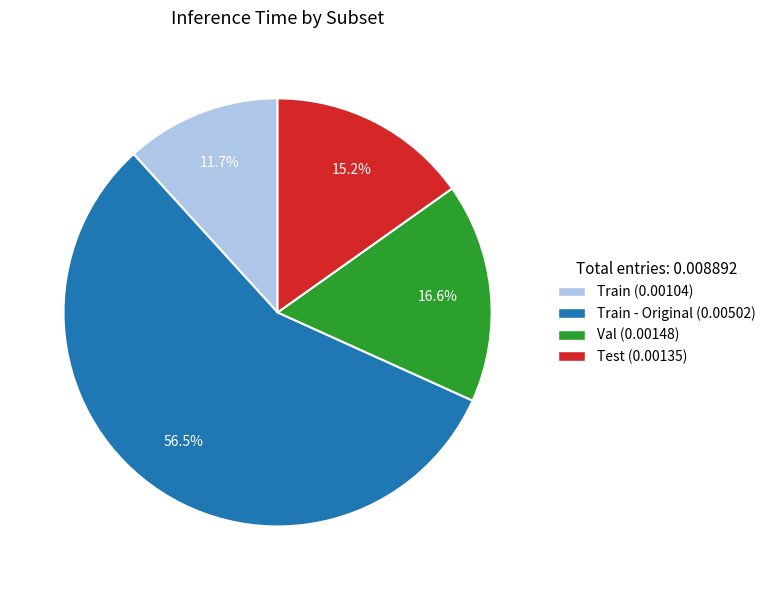

Is there a majority slice in this chart?

Yes